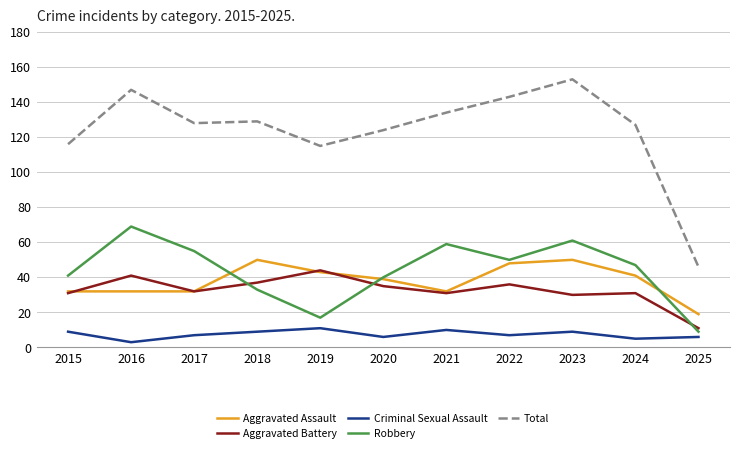

At which category does Robbery reach its first local valley?

2019